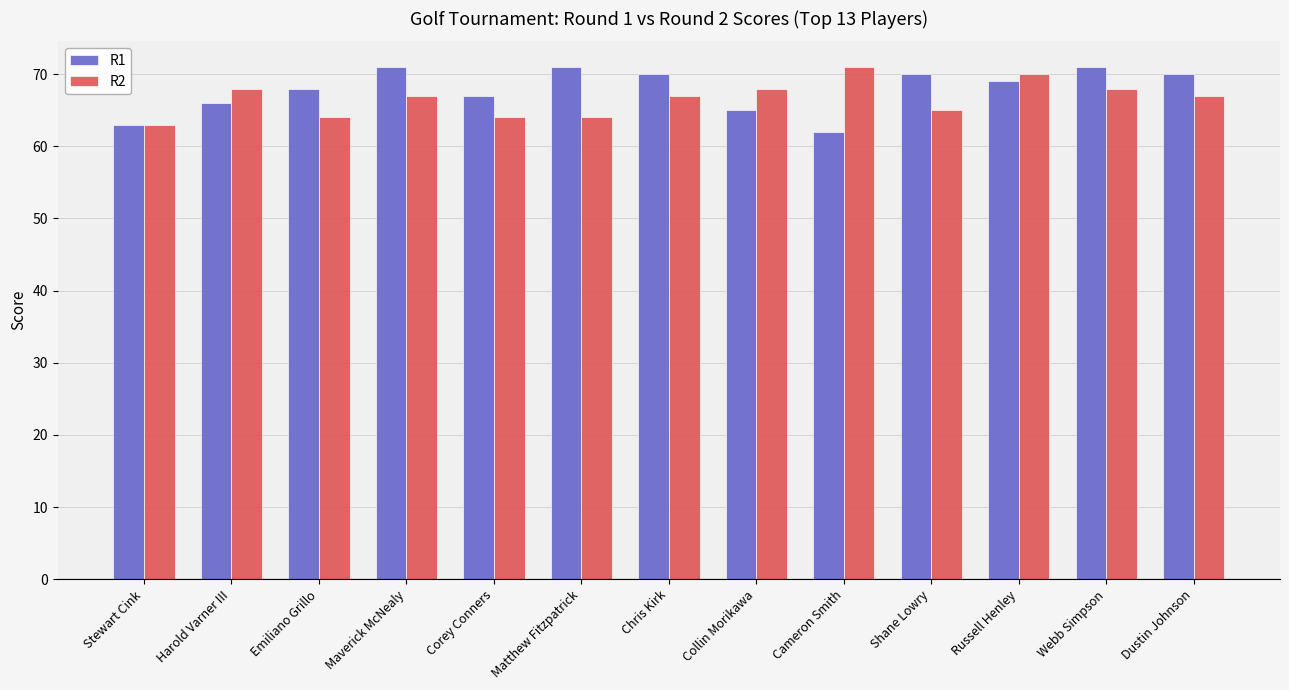

What are all the series names shown in the legend?

R1, R2